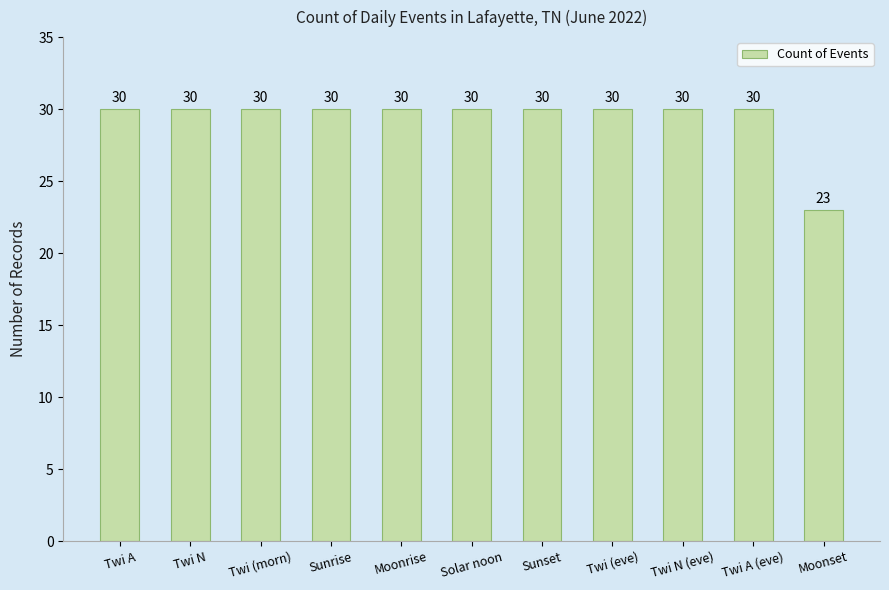

What is the sum of all values?

323